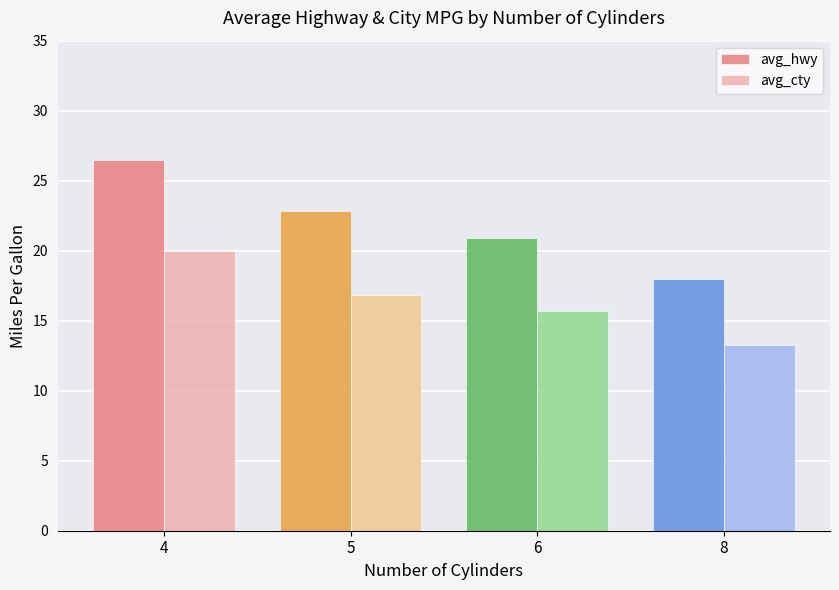

What is the sum of all avg_hwy values?

88.2